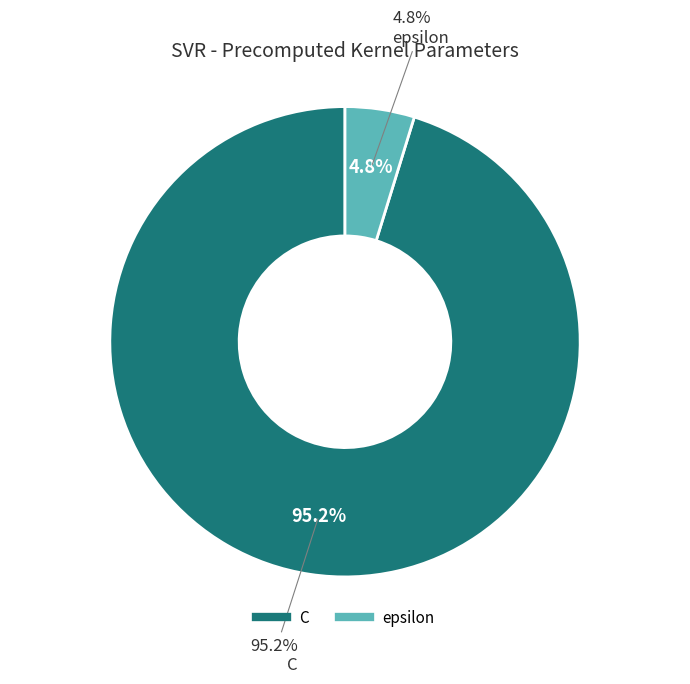

To the nearest percent, what is the difference between the largest and smallest slice percentages?

90%